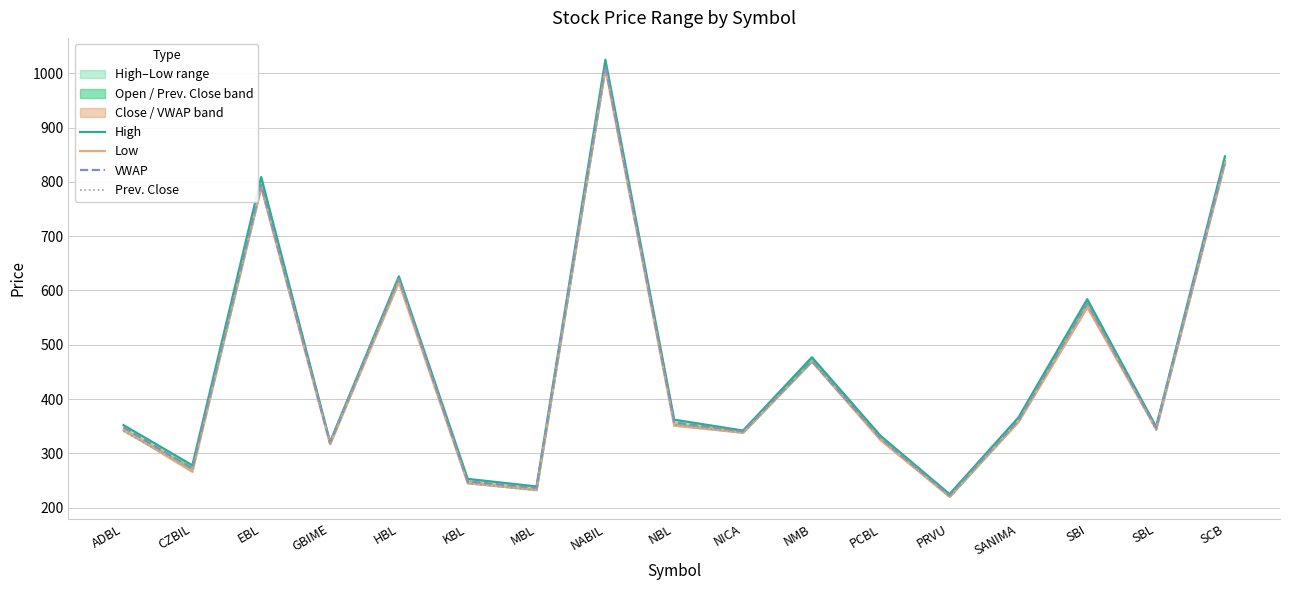

What is the value of the VWAP point at the 8th from the left?

1014.6